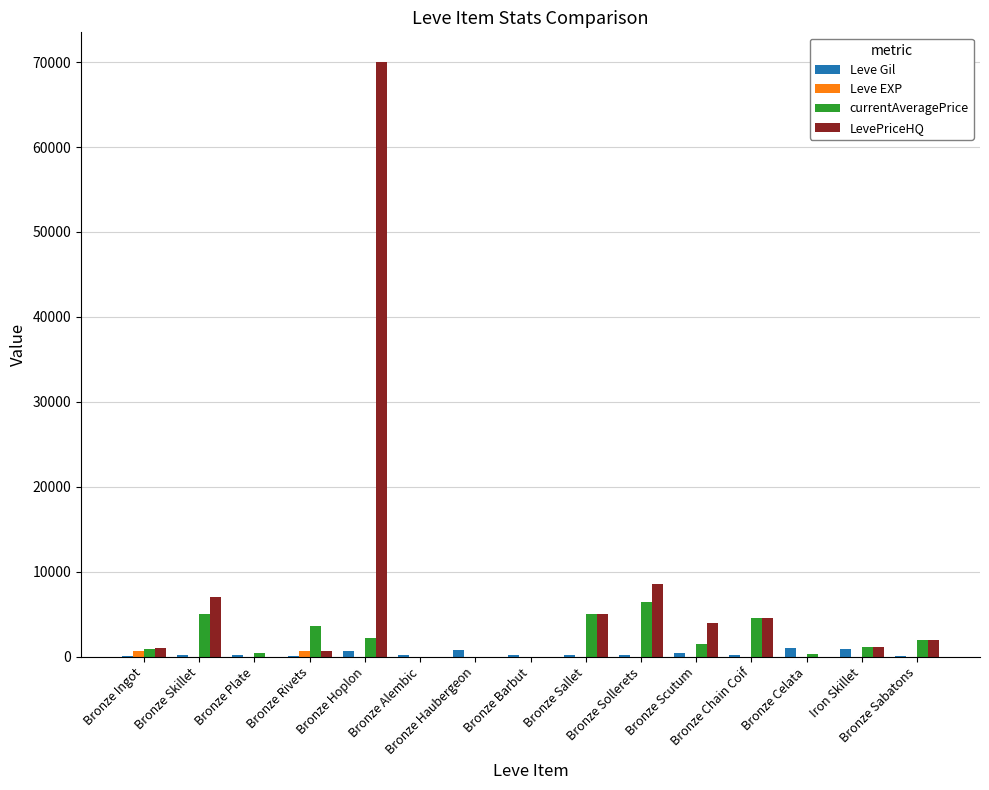

Is it true that LevePriceHQ equals 1120.0 at Iron Skillet?

True